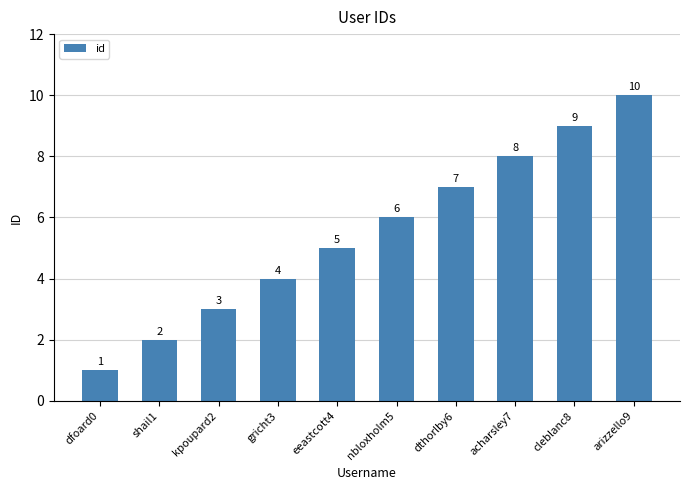

What is the average value?

6